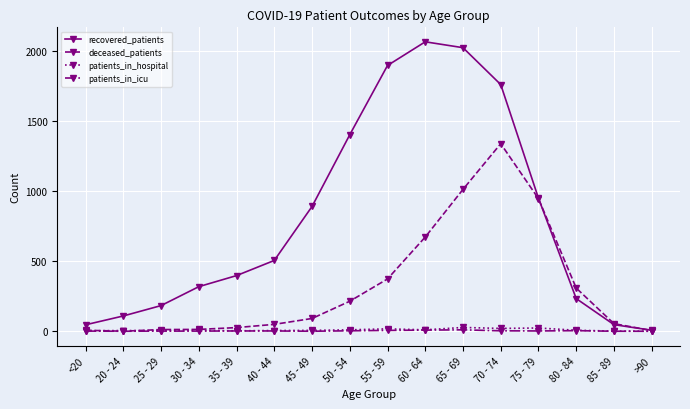

Does the chart display data point markers on the line(s)?

Yes